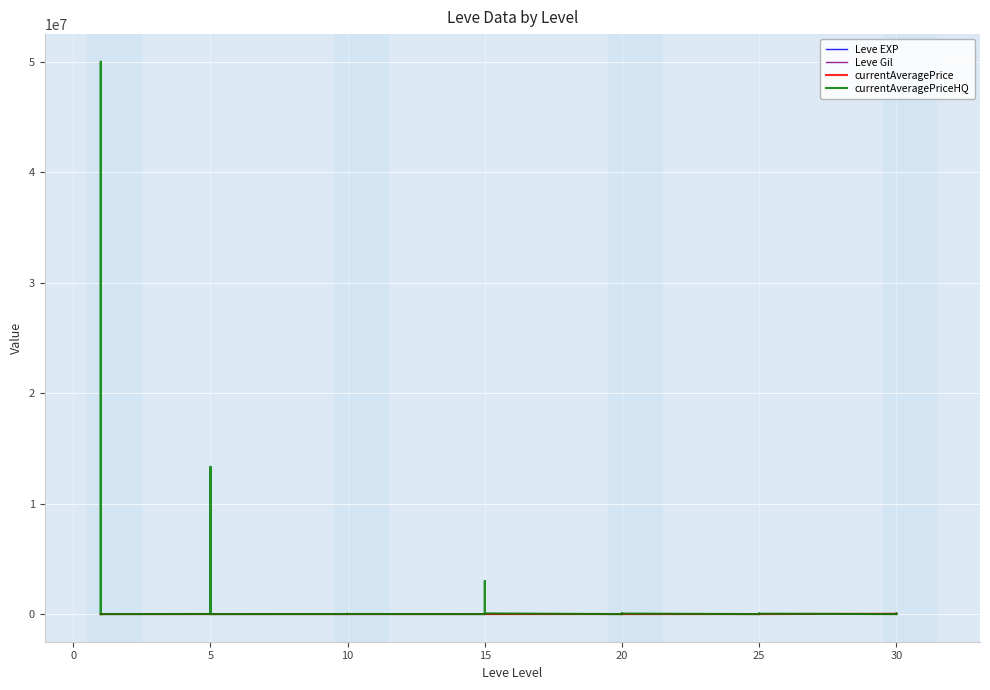

Rank the series by their maximum value, from highest to lowest.

currentAveragePriceHQ, currentAveragePrice, Leve Gil, Leve EXP